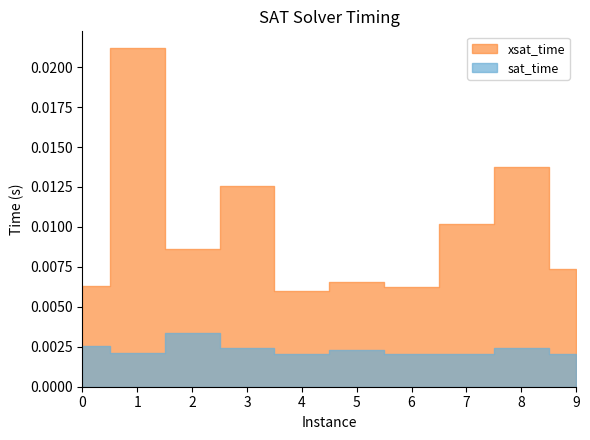

At which category does xsat_time reach its first local peak?

1